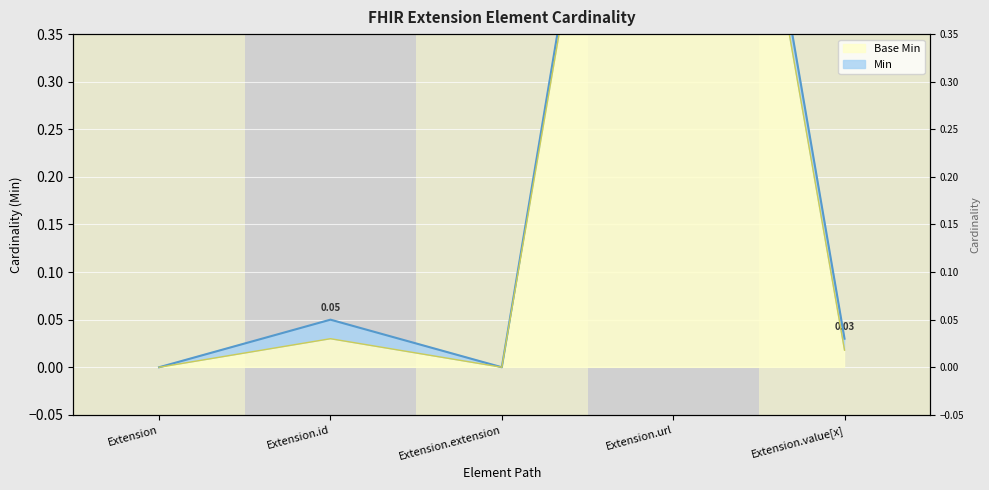

The Base Min series shows -0.7 at Extension. True or false?

False